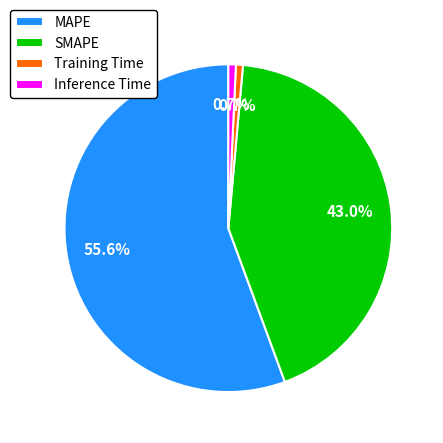

Is the sum of Inference Time and SMAPE greater than half?

No